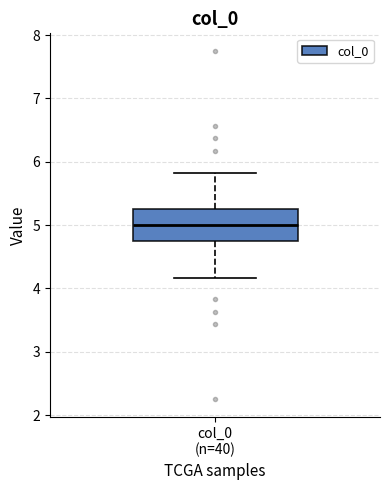

Where does the upper whisker of the box for col_0 (n=40) end on the y-axis? The values are not printed on the chart, so give them approximately, as read against the axis.

5.8